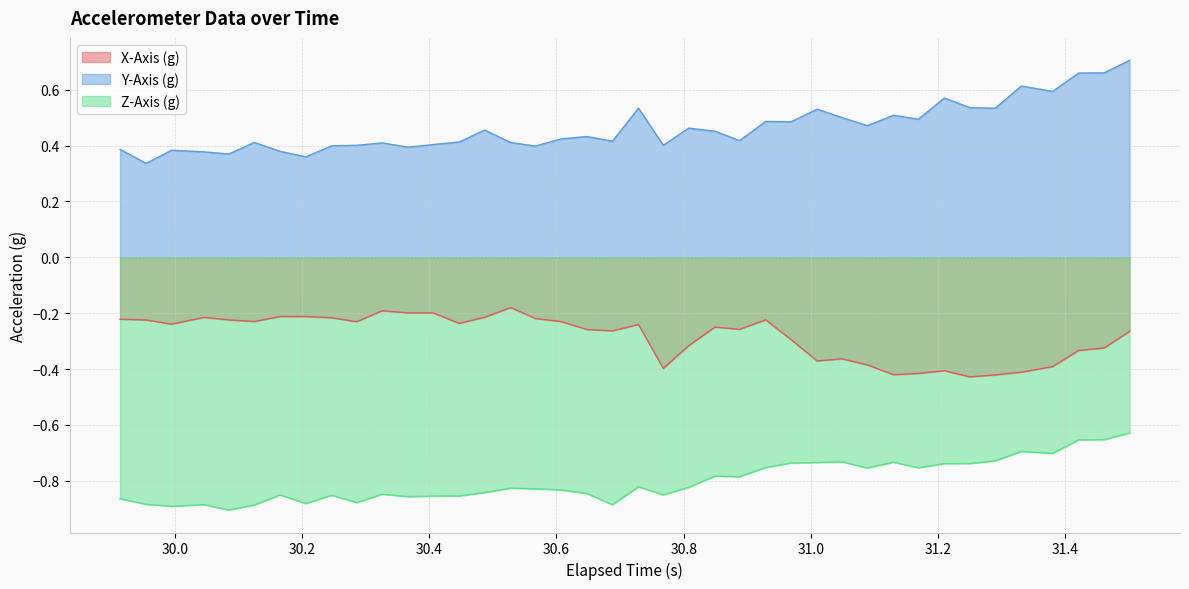

Count the number of data series in this chart.

3